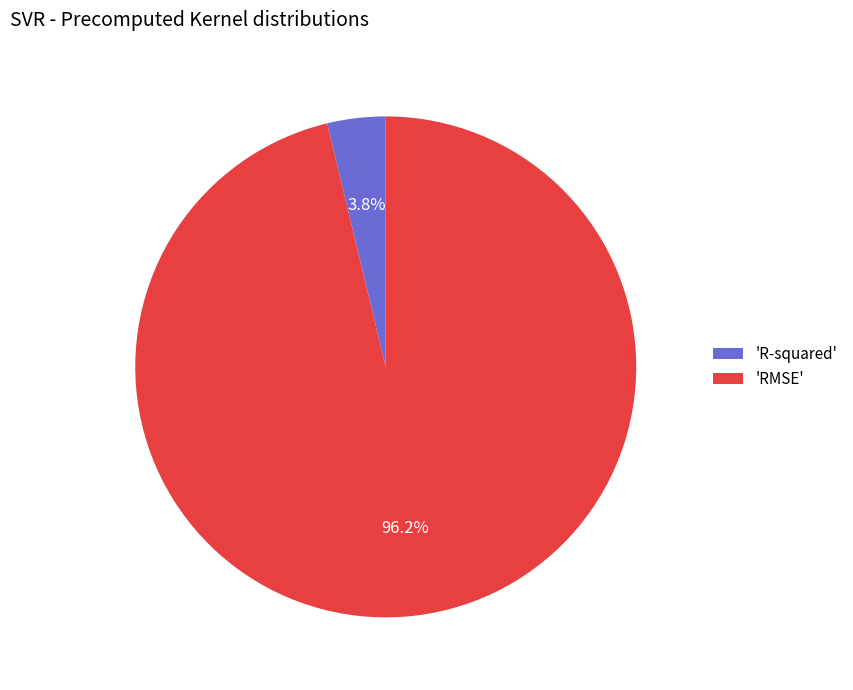

Which has a higher value, 'RMSE' or 'R-squared'?

'RMSE'